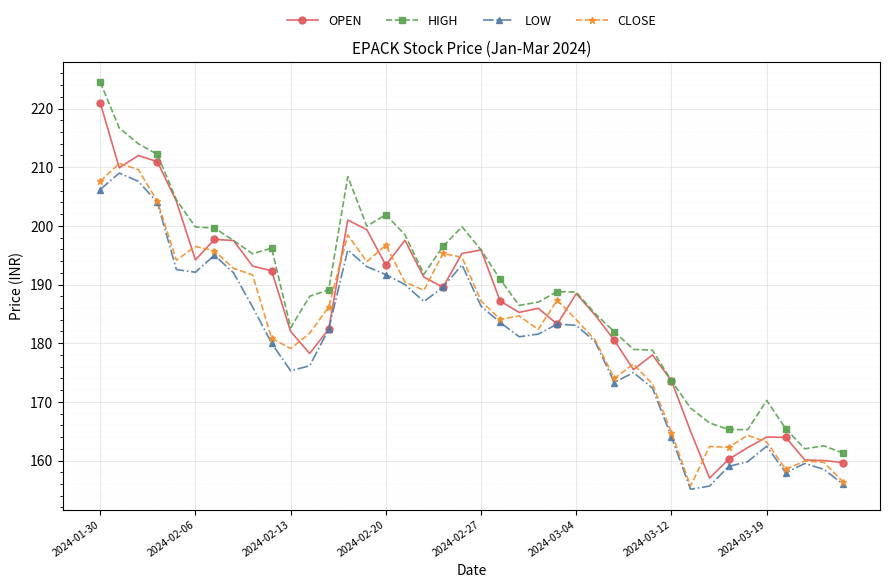

How many lines are shown in the chart?

4